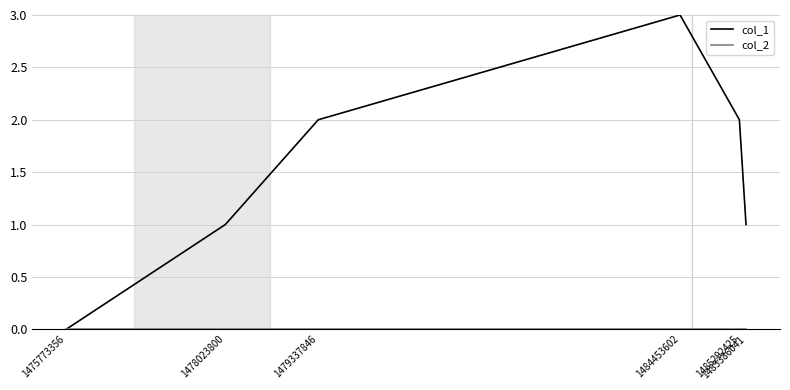

What is the difference between the maximum and minimum values in the col_1 series?

3